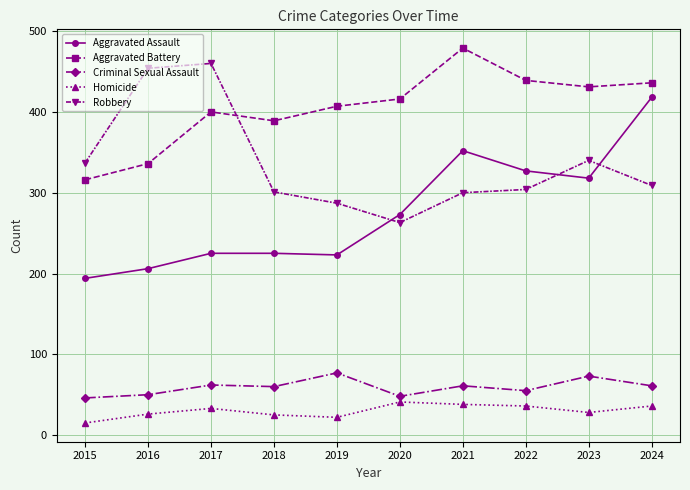

Which series has the widest spread of values?

Aggravated Assault